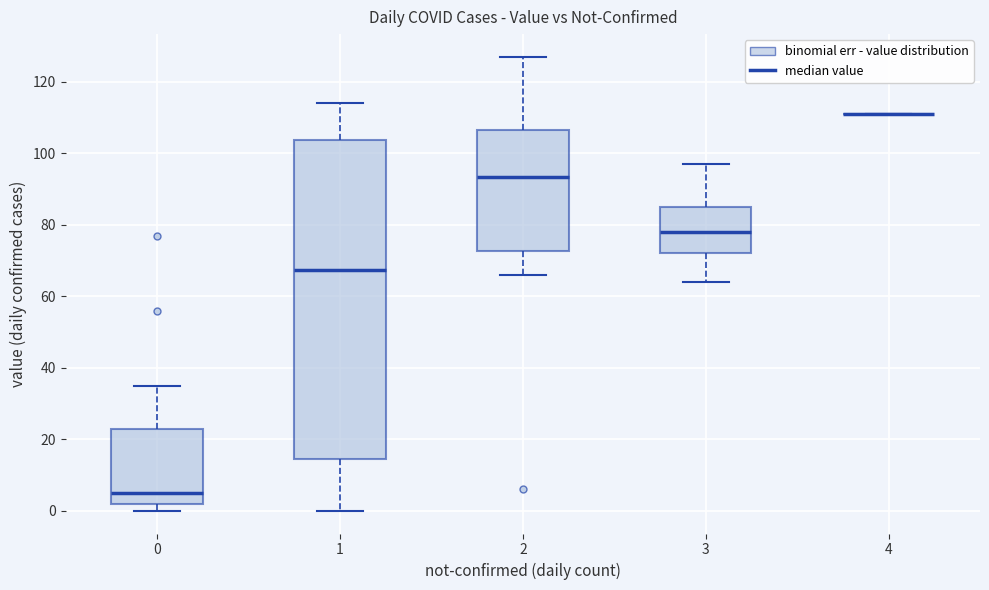

Comparing the boxes themselves (not the whiskers), which one is the tallest?

1